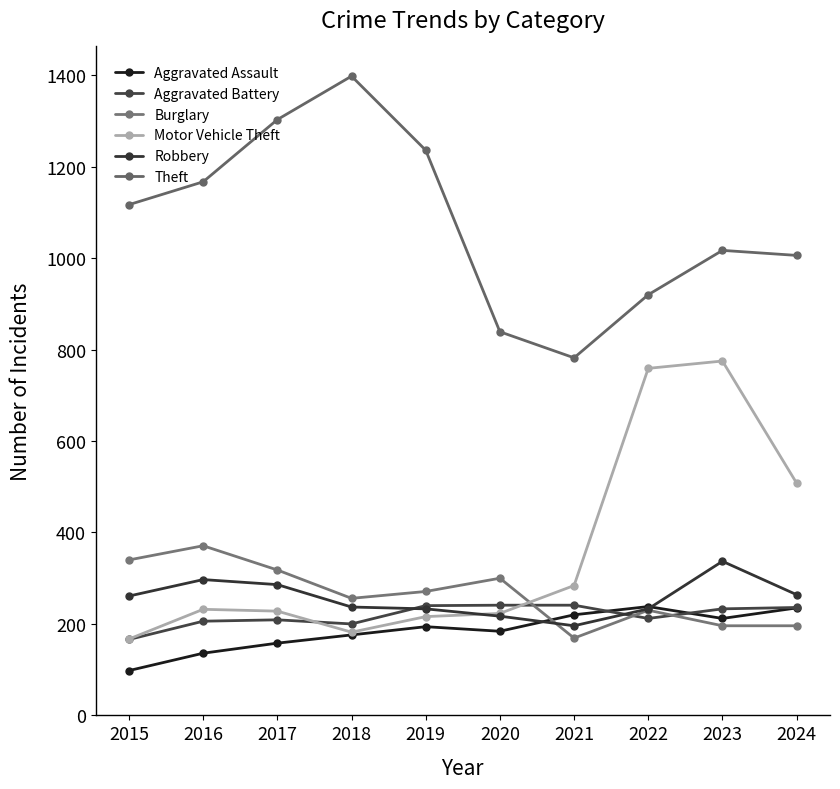

True or false: Robbery and Aggravated Battery cross at least once.

True